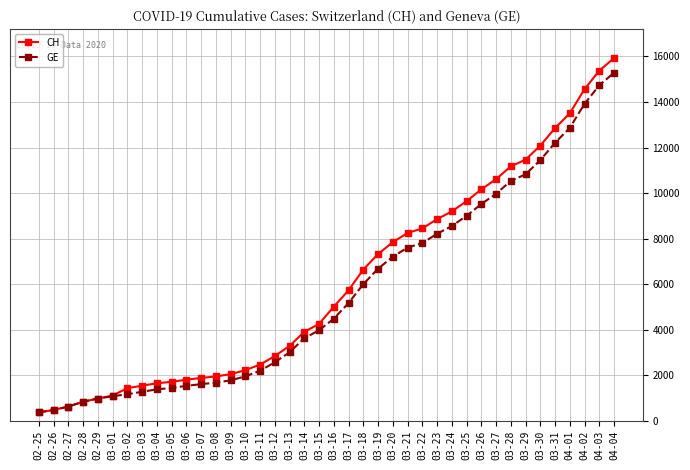

At how many categories does at least one series exceed 12603?

5